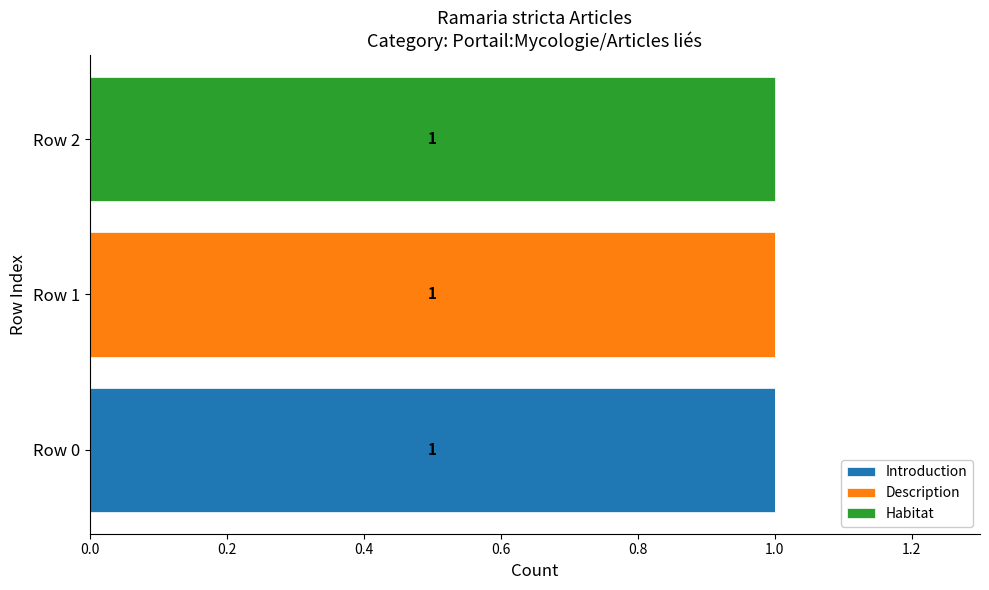

The Introduction series shows 0 at Row 0. True or false?

False